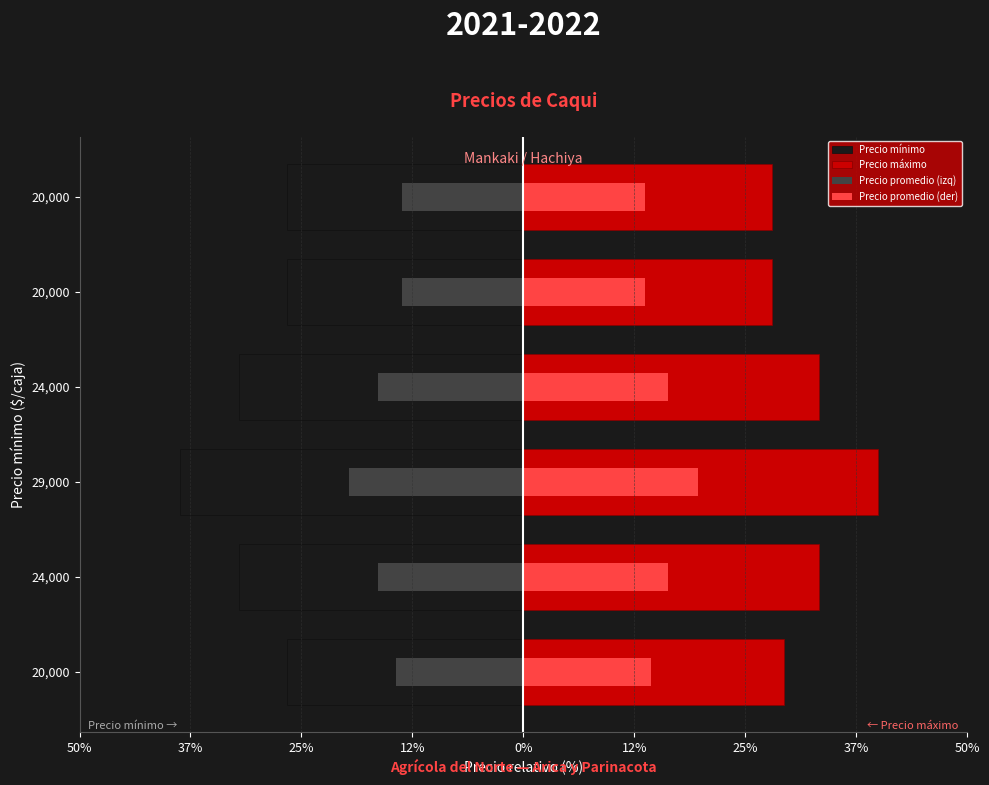

At 20,000, list the series in order from smallest to largest.

Precio mínimo, Precio promedio (izq), Precio promedio (der), Precio máximo